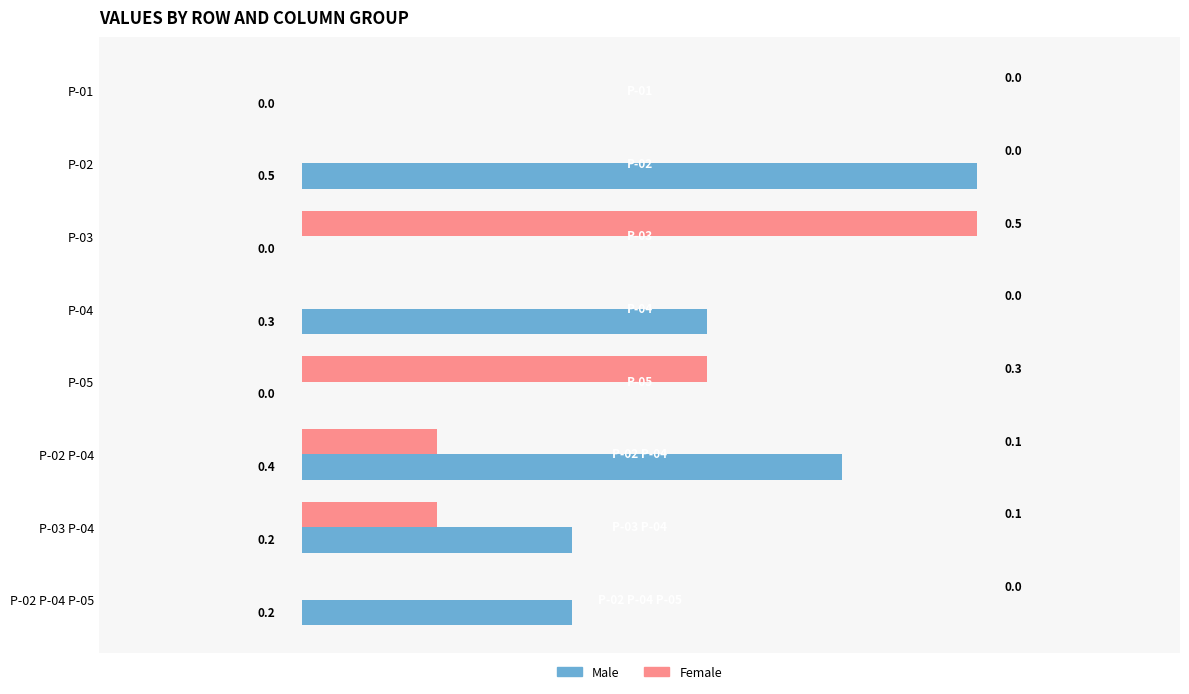

How many Male values are between 0 and 1?

8